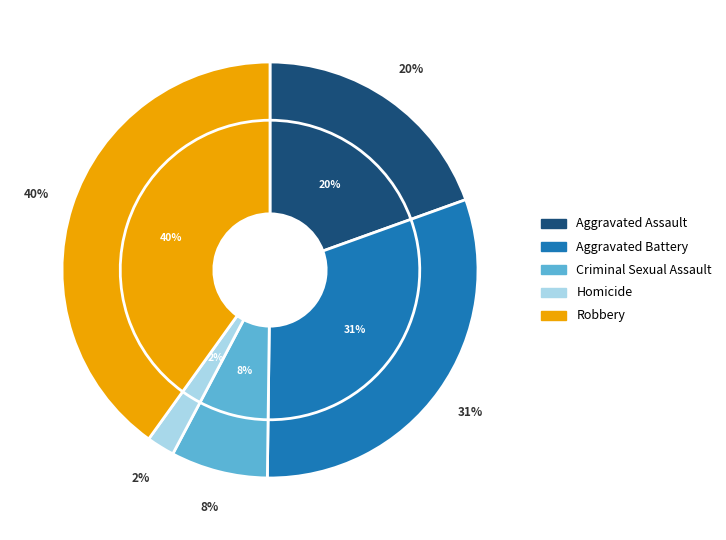

Is it true that Homicide is 2% of the pie?

True